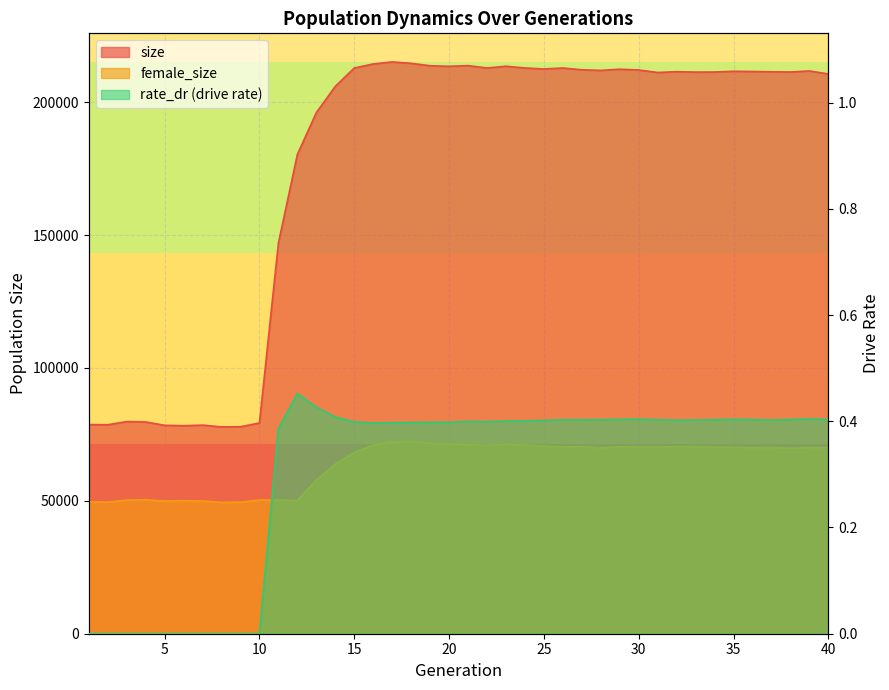

What is the average value of the rate_dr series?

0.3